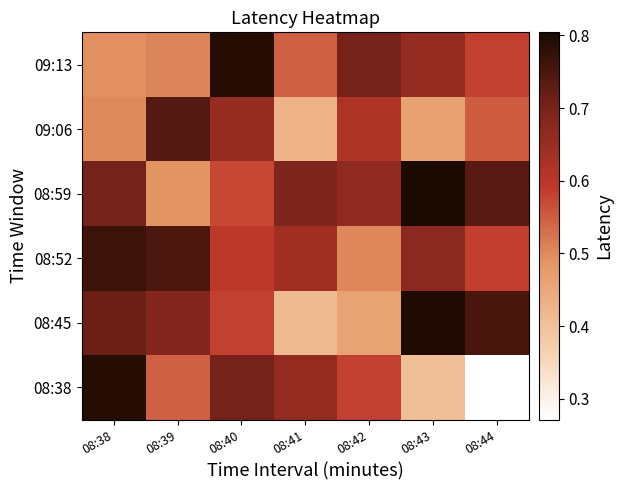

Between 08:41 and 08:44, which is larger?

08:41